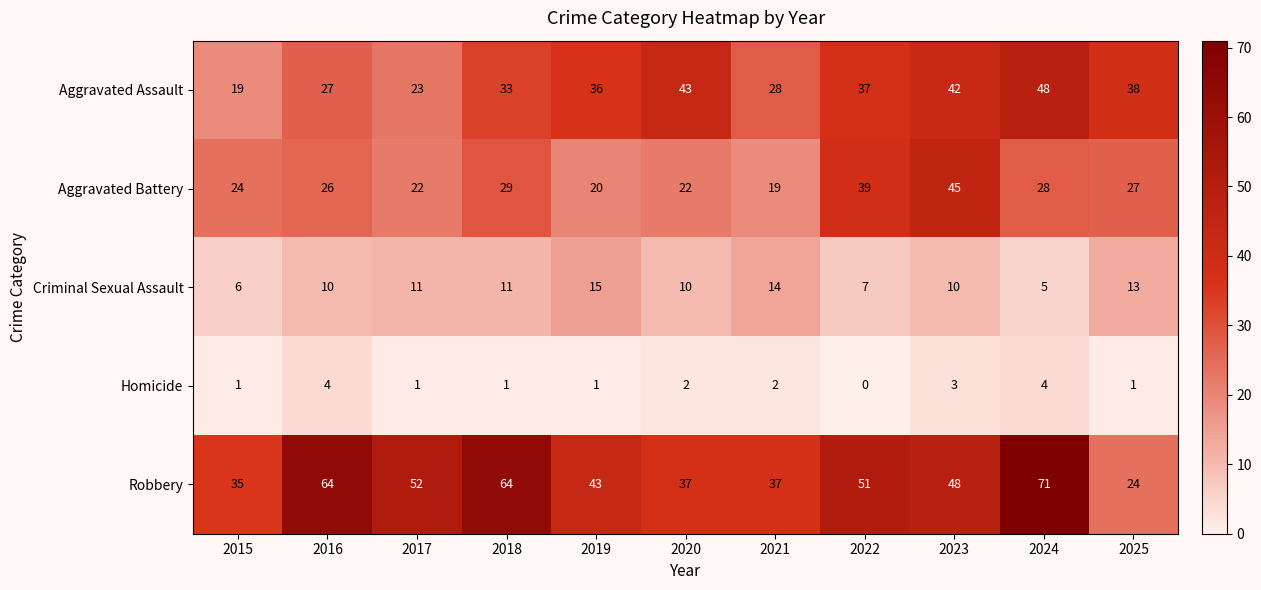

Count the Criminal Sexual Assault values in the range 7 to 13.

7